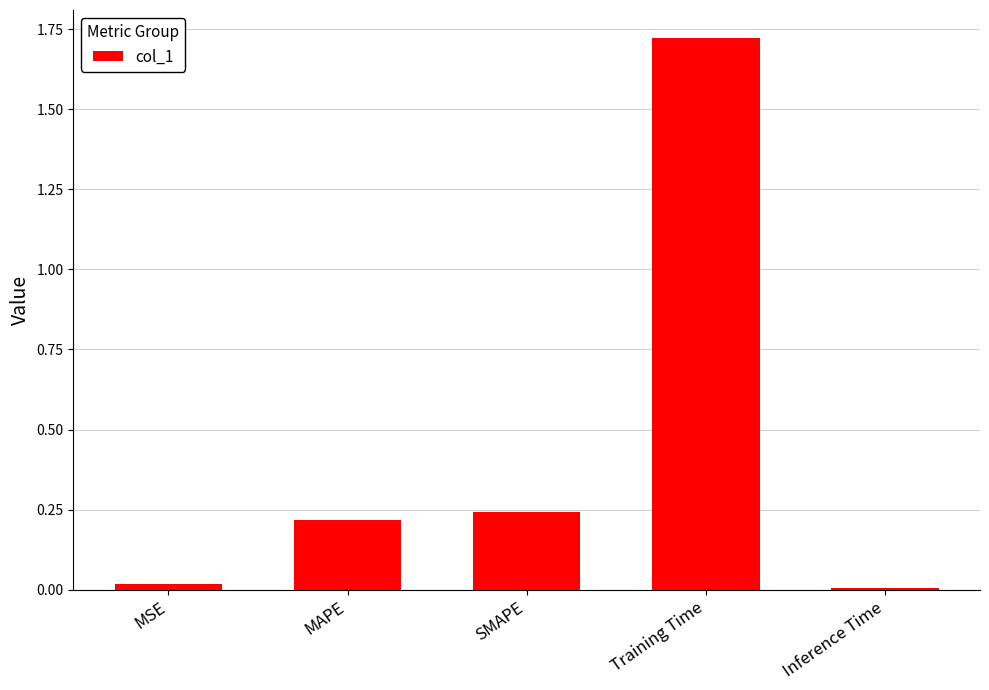

What is the label of the 1st bar from the right?

Inference Time